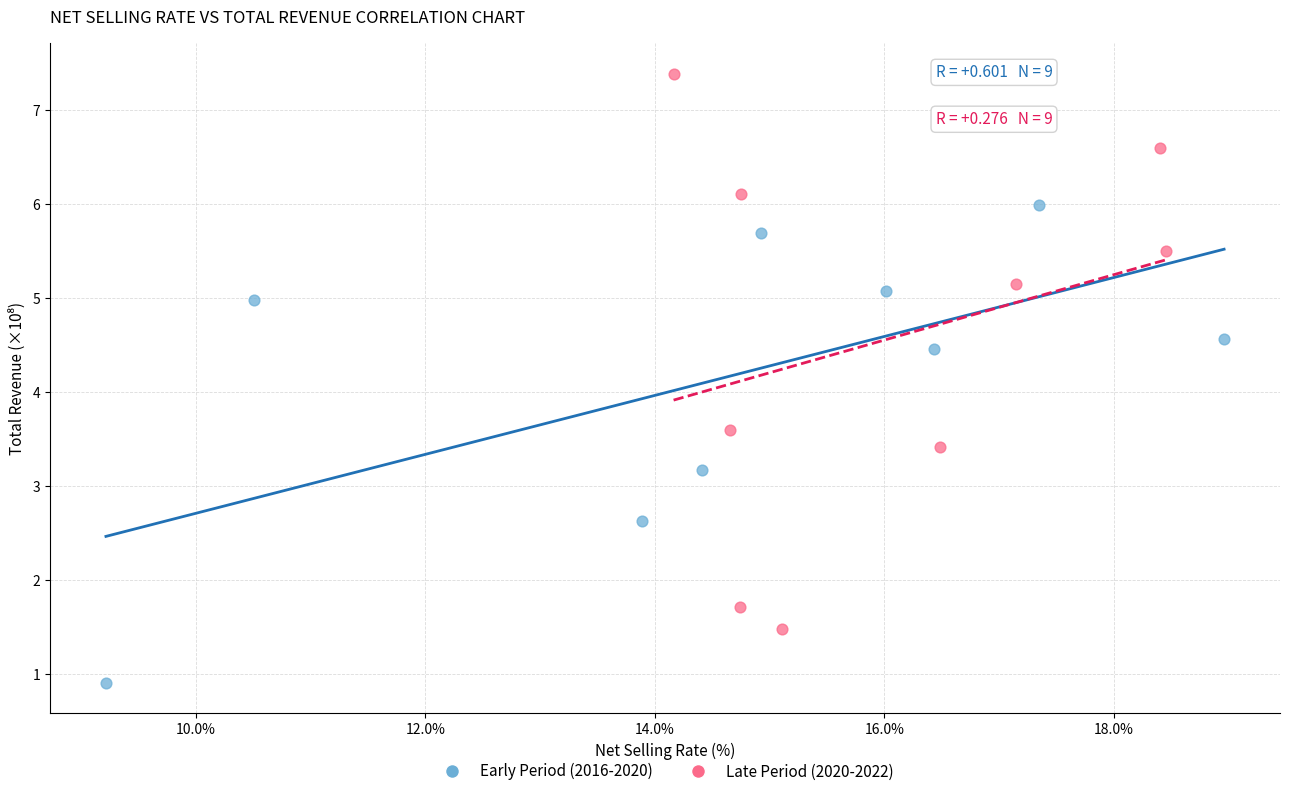

Which series has the largest Y range (max minus min)?

Late Period (2020-2022)